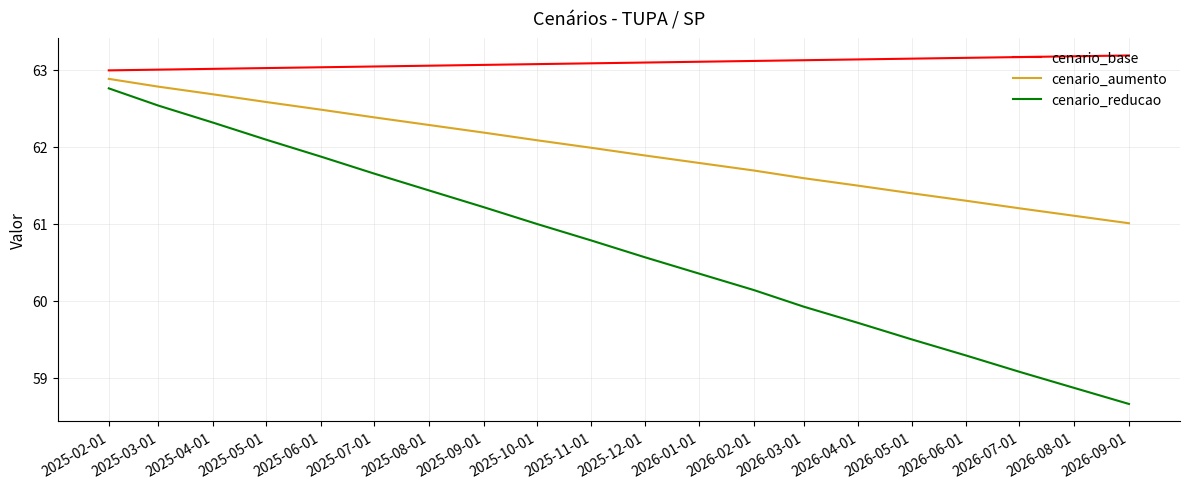

How many lines are shown in the chart?

3